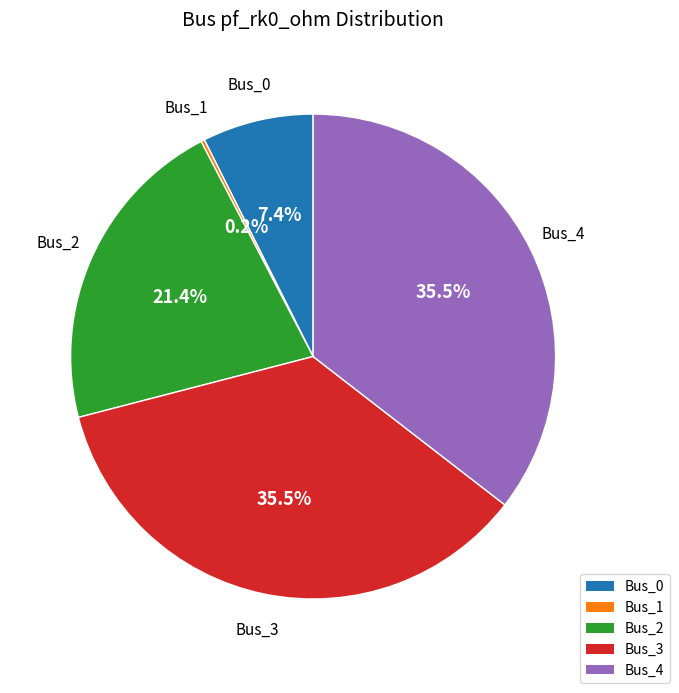

Approximately how many times larger is the value at Bus_2 compared to Bus_0?

2.9